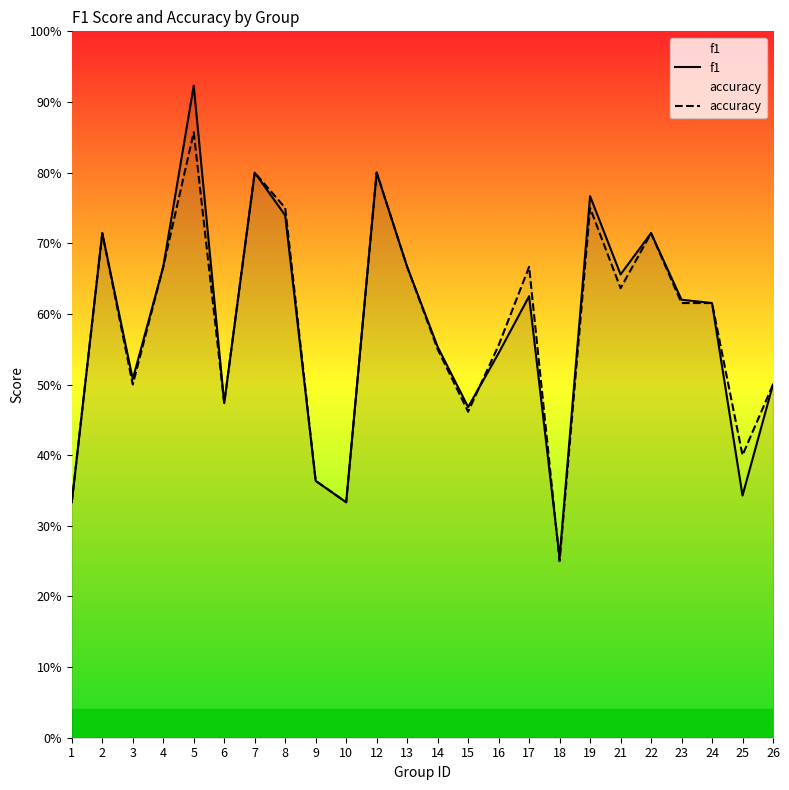

True or false: f1 has more than 0 points higher than both neighbors.

True